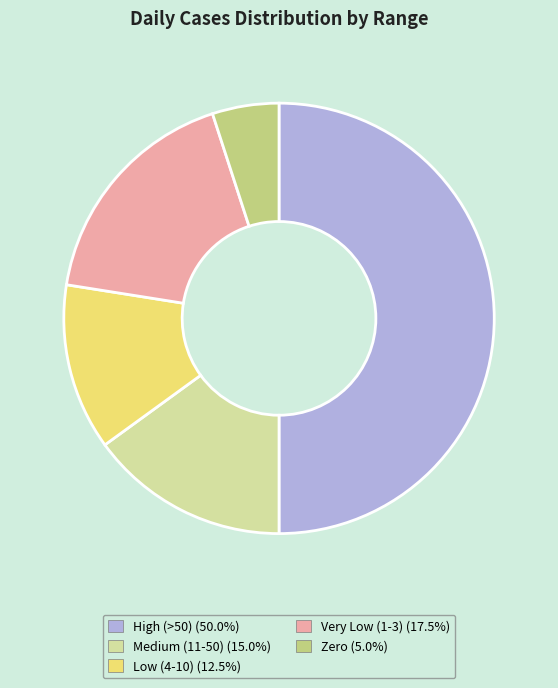

Does Zero (5.0%) represent more than half of the total?

No